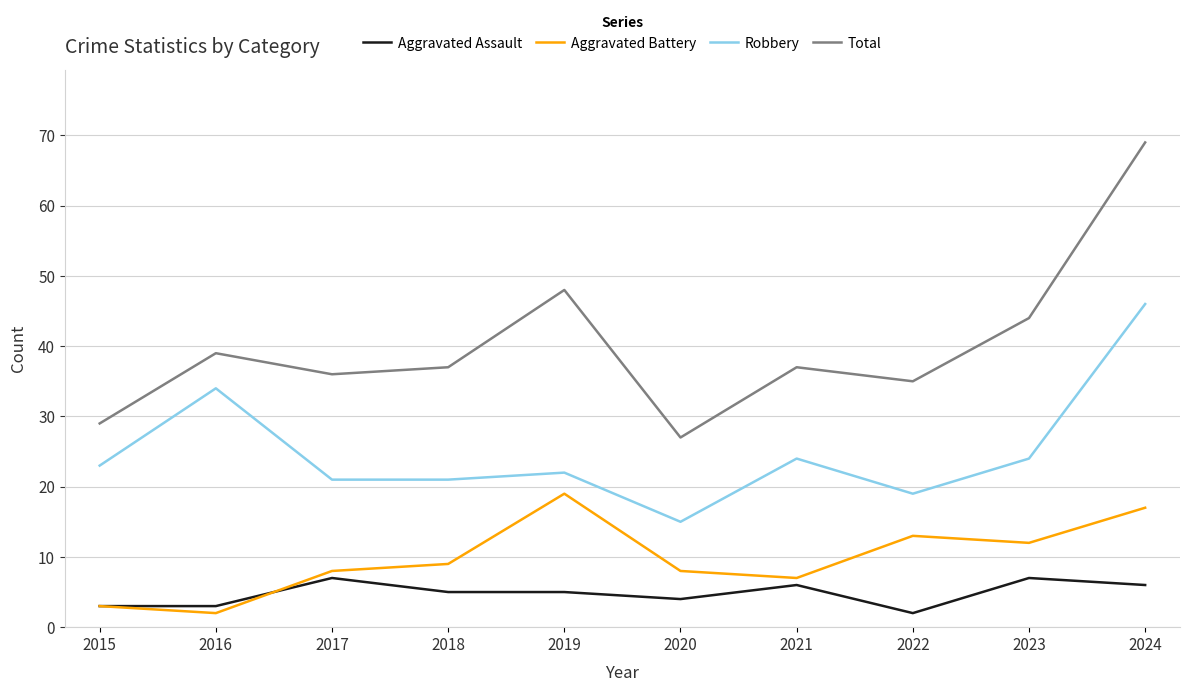

Reading right to left, list all the values displayed in this chart.

Aggravated Assault: 2024=6	2023=7	2022=2	2021=6	2020=4	2019=5	2018=5	2017=7	2016=3	2015=3
Aggravated Battery: 2024=17	2023=12	2022=13	2021=7	2020=8	2019=19	2018=9	2017=8	2016=2	2015=3
Robbery: 2024=46	2023=24	2022=19	2021=24	2020=15	2019=22	2018=21	2017=21	2016=34	2015=23
Total: 2024=69	2023=44	2022=35	2021=37	2020=27	2019=48	2018=37	2017=36	2016=39	2015=29